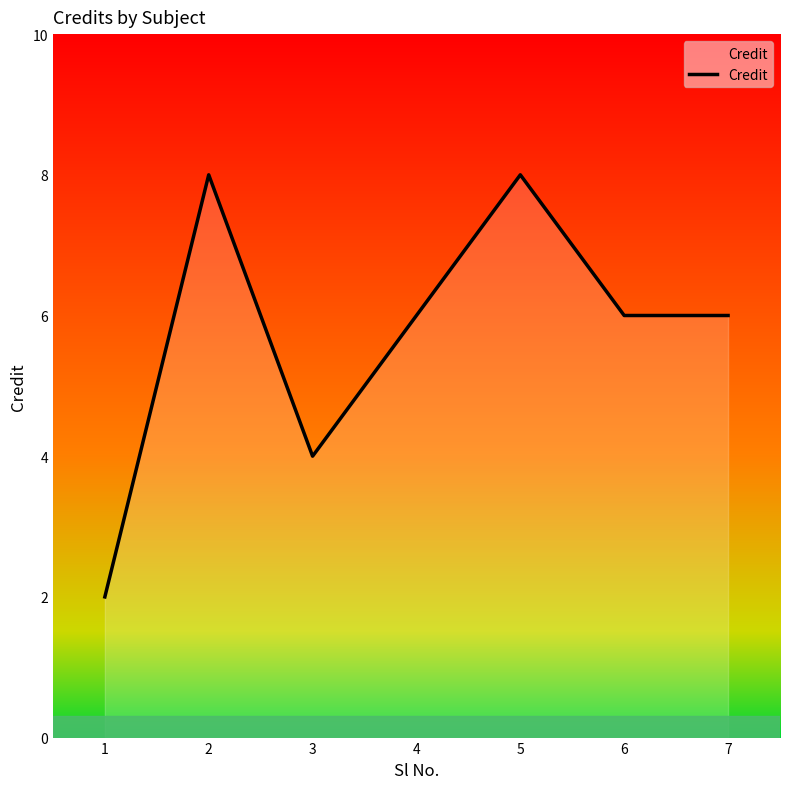

True or false: the data shows 2 at 7.

False